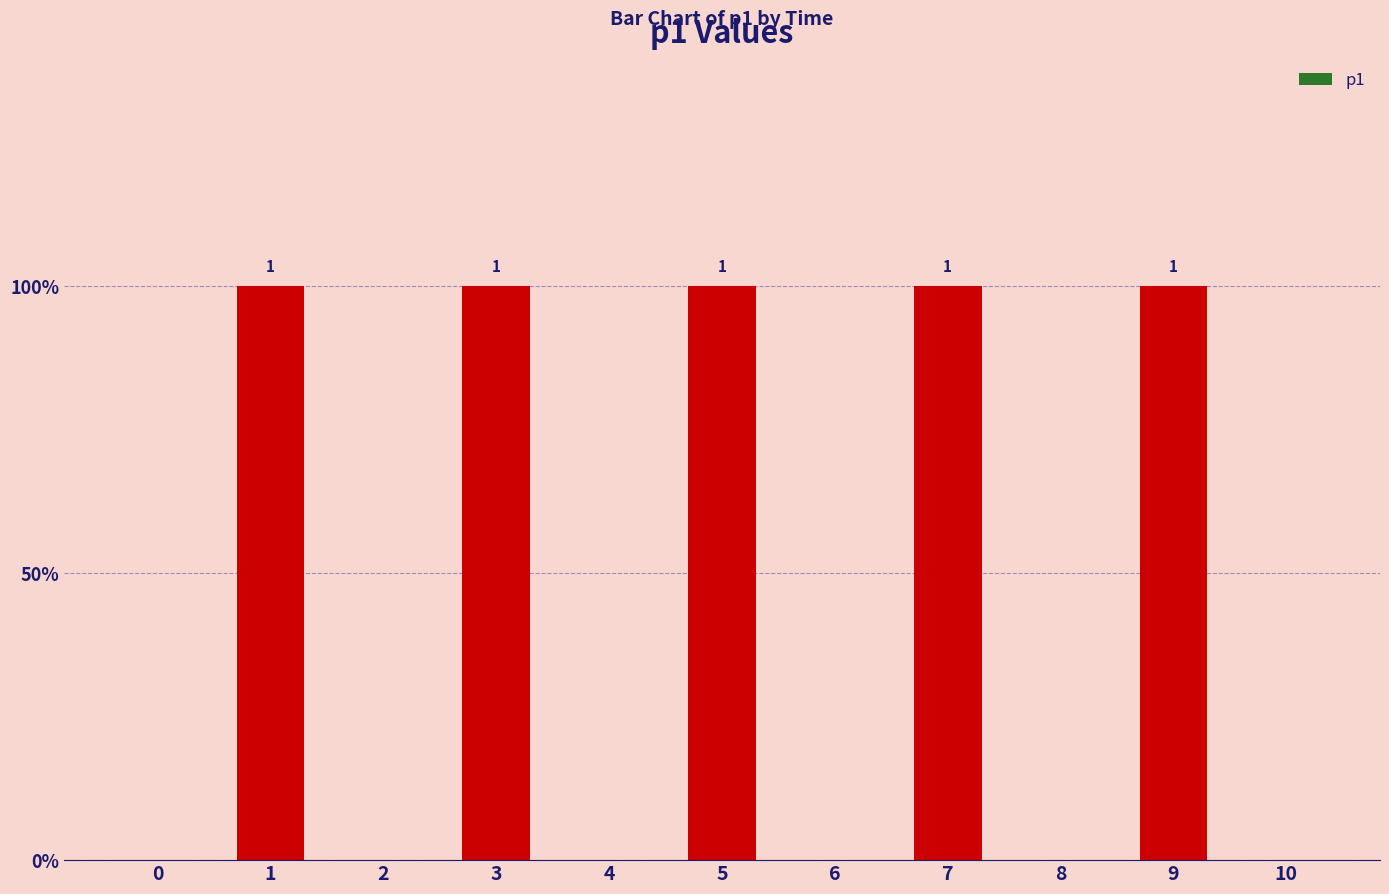

Reading left to right, what are all the values shown in this chart?

0=0	1=1	2=0	3=1	4=0	5=1	6=0	7=1	8=0	9=1	10=0